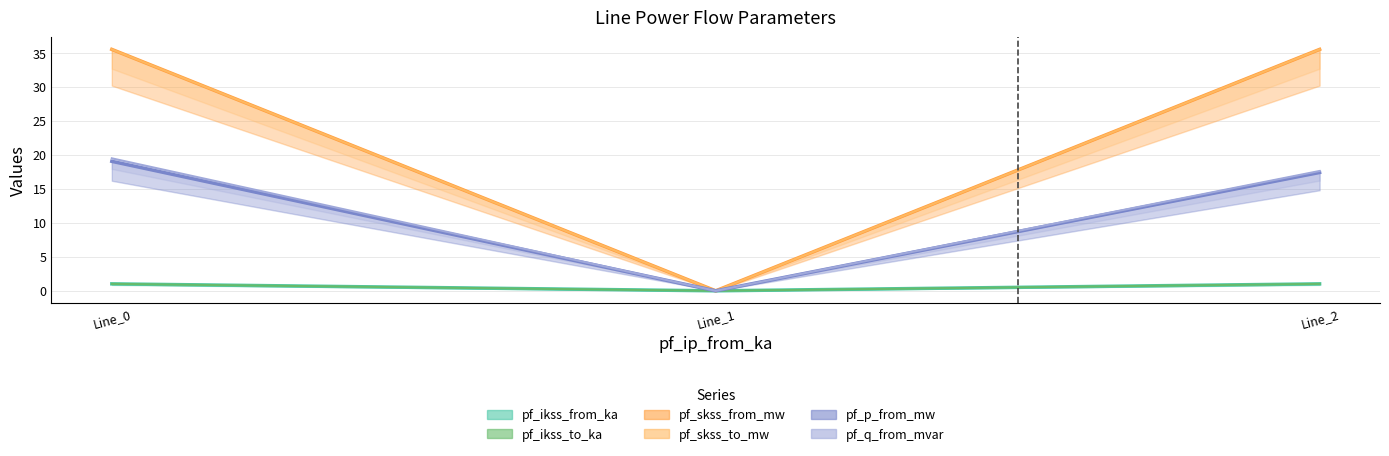

At which label does pf_p_from_mw reach its minimum?

Line_1